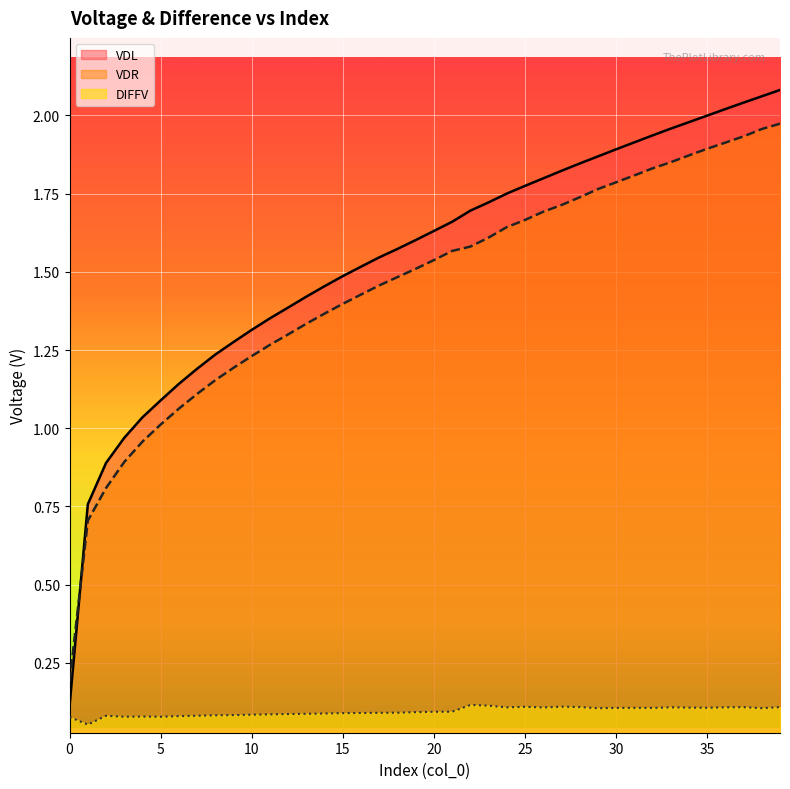

At which label does VDR first exceed 1?

5